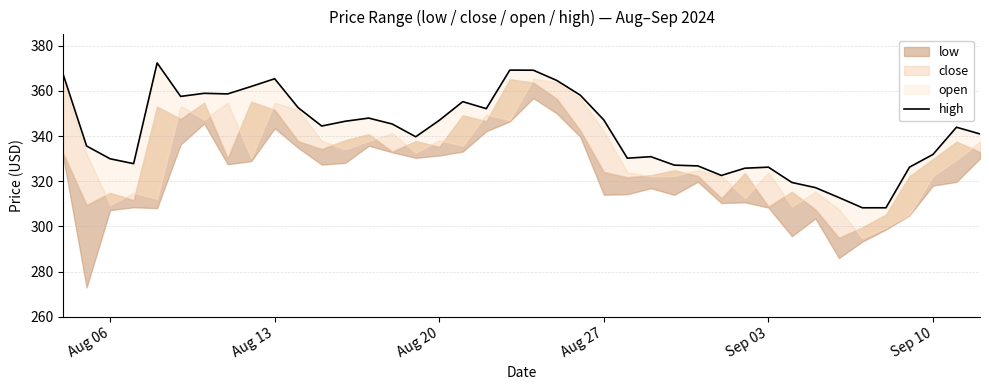

True or false: the data has more than 2 interior local peaks.

True